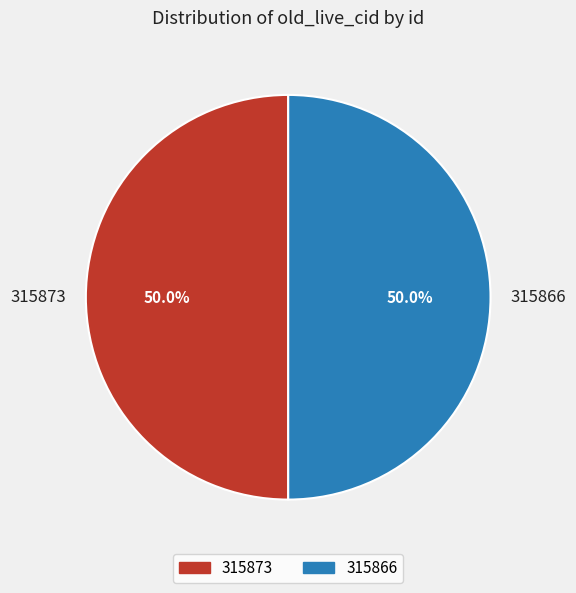

Do 315866 and 315873 together represent more than half of the pie?

Yes